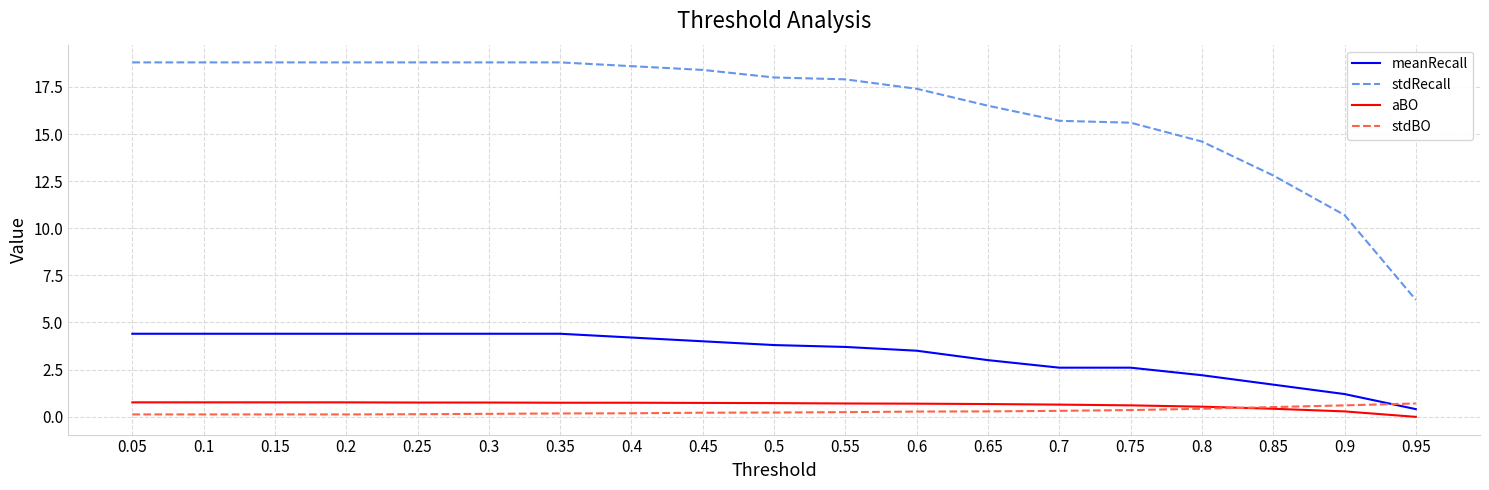

Which series has the largest total across all categories?

stdRecall